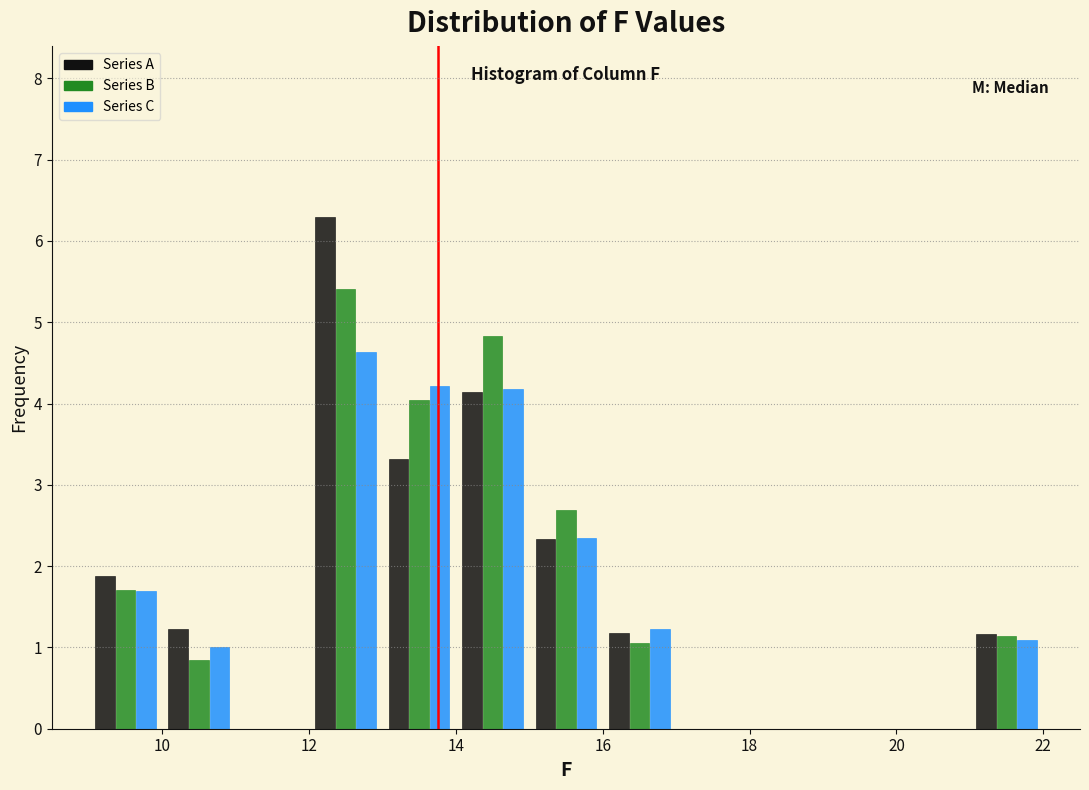

Reading left to right, transcribe this chart: for each range on the x-axis, give the height of each series' bar. The values are not printed on the chart, so give them approximately, as read against the axis.

9 to 10: Series A=1.9	Series B=1.7	Series C=1.7
10 to 11: Series A=1.2	Series B=0.8	Series C=1.0
11 to 12: Series A=0	Series B=0	Series C=0
12 to 13: Series A=6.3	Series B=5.4	Series C=4.6
13 to 14: Series A=3.3	Series B=4.0	Series C=4.2
14 to 15: Series A=4.1	Series B=4.8	Series C=4.2
15 to 16: Series A=2.3	Series B=2.7	Series C=2.3
16 to 17: Series A=1.2	Series B=1.1	Series C=1.2
17 to 18: Series A=0	Series B=0	Series C=0
18 to 19: Series A=0	Series B=0	Series C=0
19 to 20: Series A=0	Series B=0	Series C=0
20 to 21: Series A=0	Series B=0	Series C=0
21 to 22: Series A=1.2	Series B=1.1	Series C=1.1